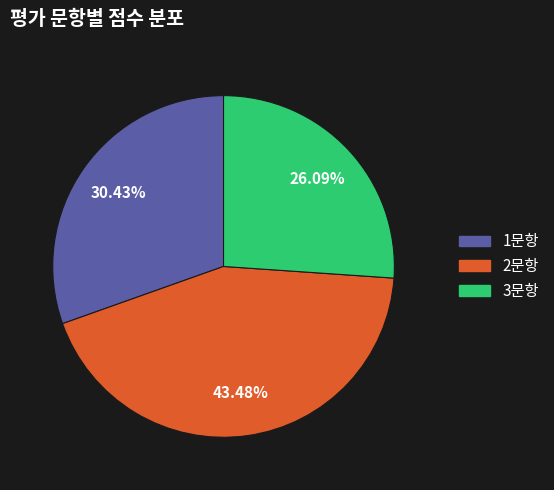

To the nearest percent, what portion does 2문항 represent?

43%